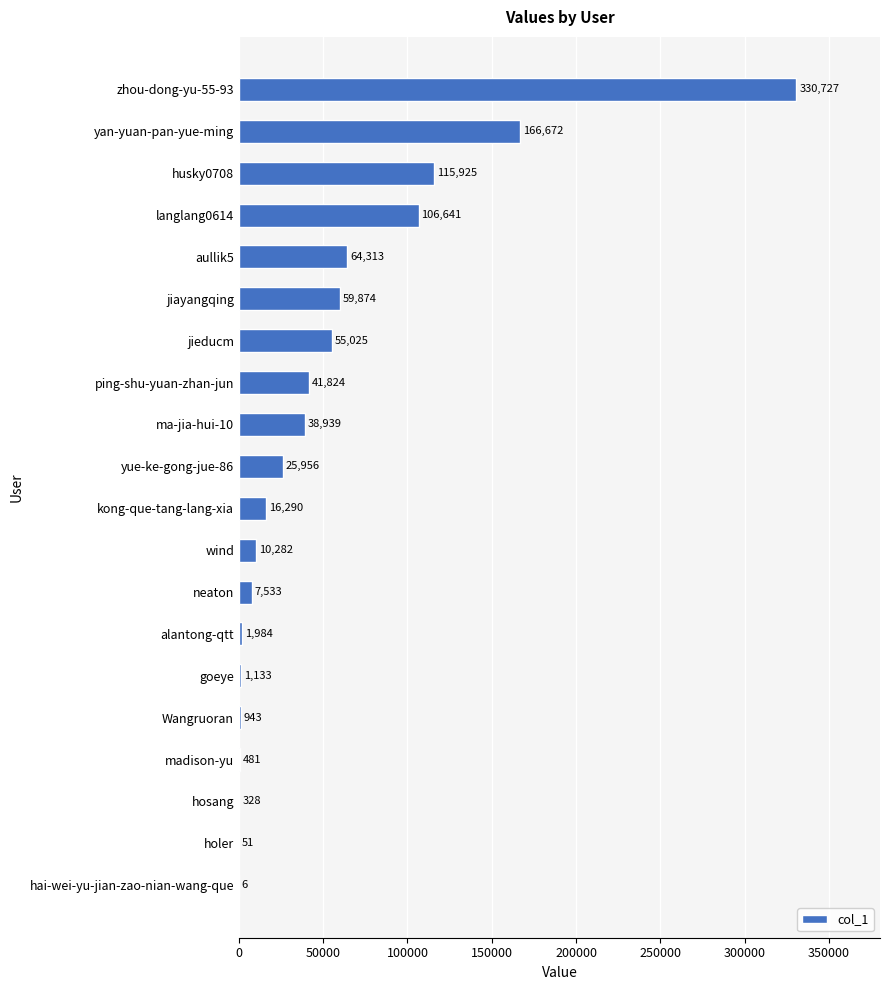

How many data points does each series have?

20